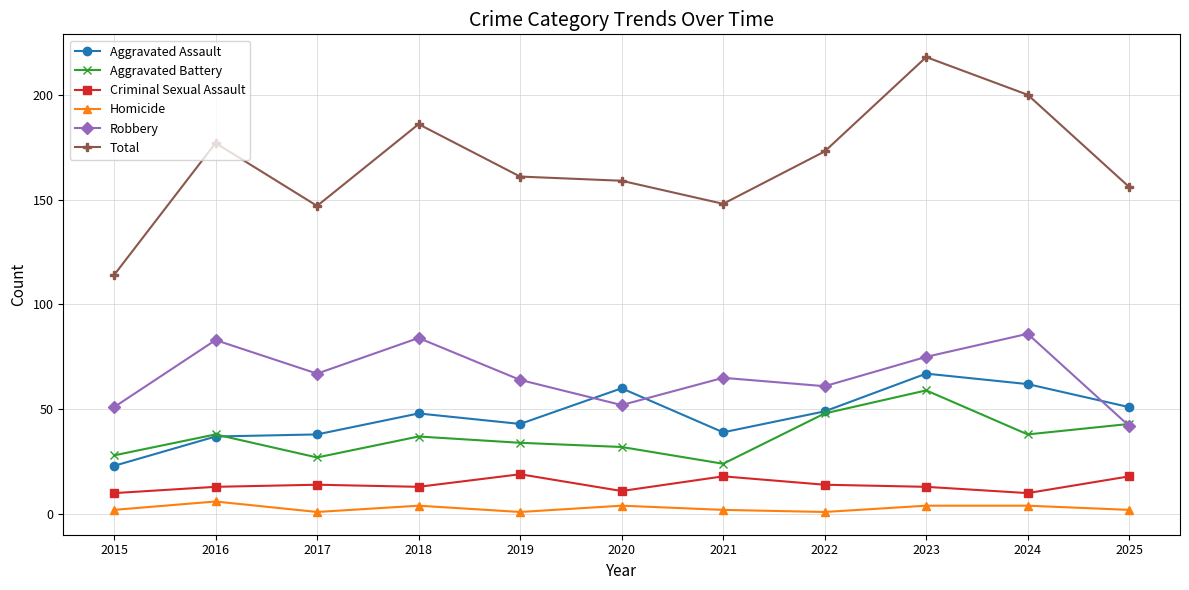

How many data points does each series have?

11